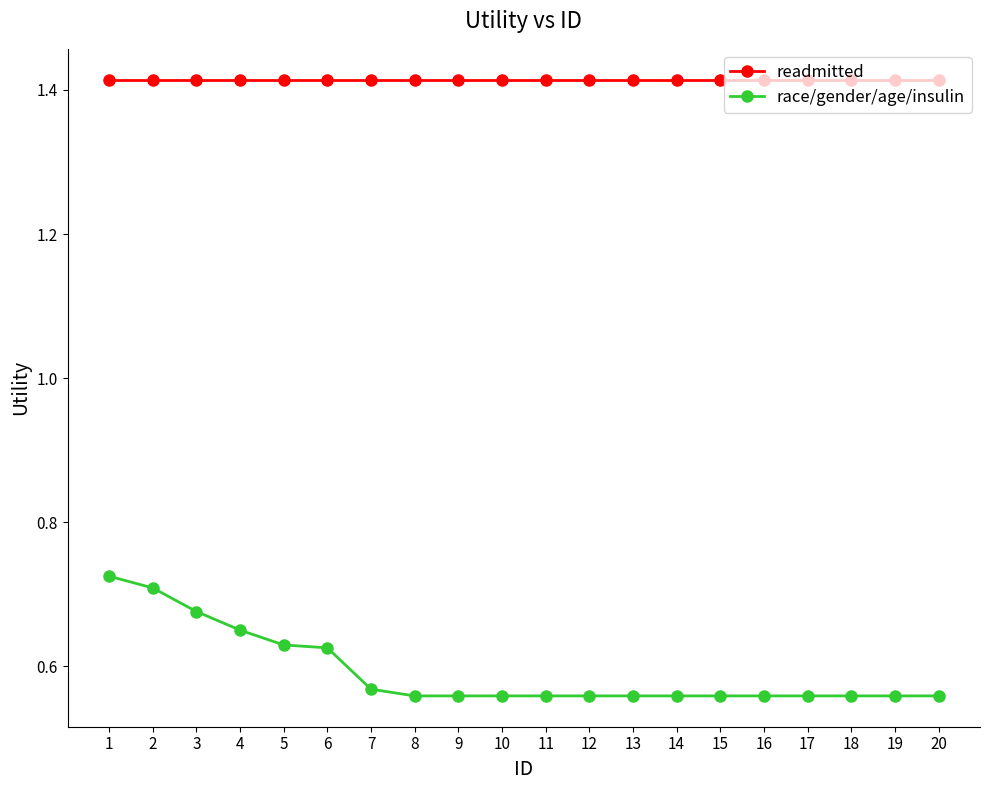

Is the value of race/gender/age/insulin at 18 greater than the value of readmitted at 6?

No